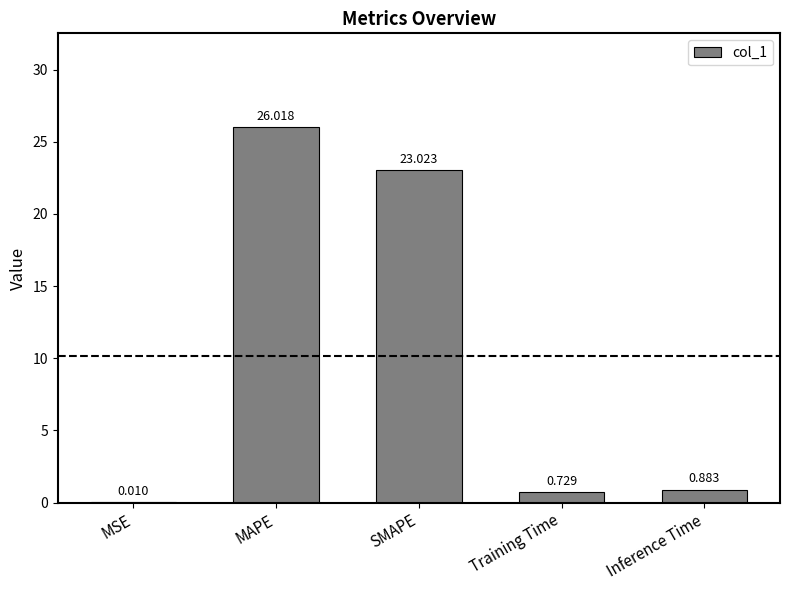

At which category does the chart reach its peak across all series?

MAPE